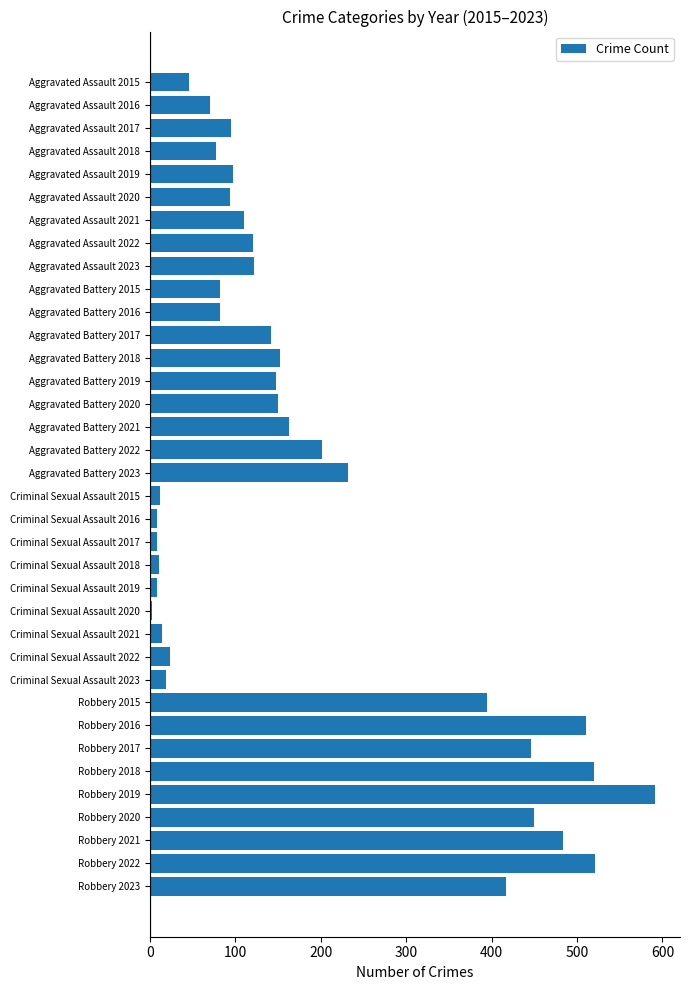

How many data points are less than 121?

18